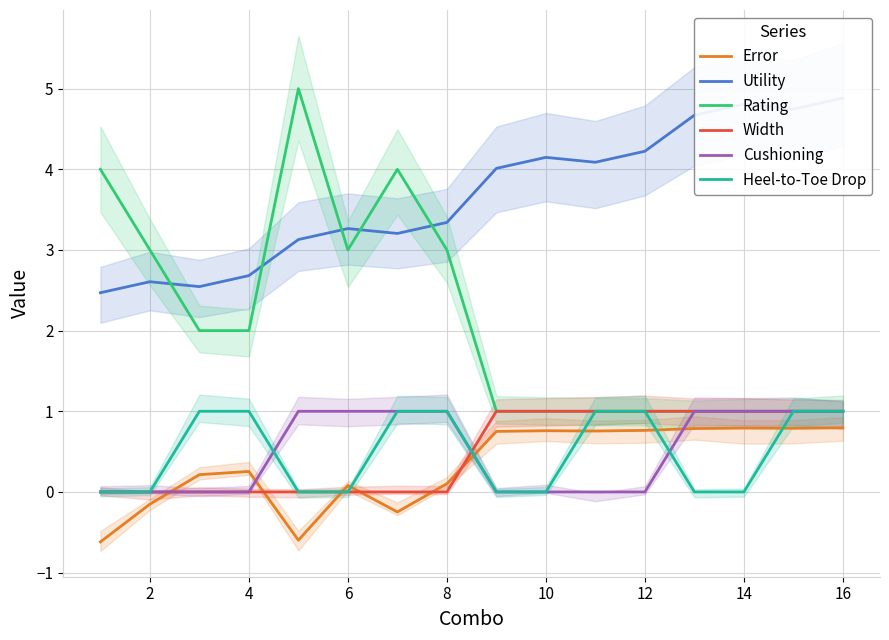

What is the sum of all Rating values?

34.0